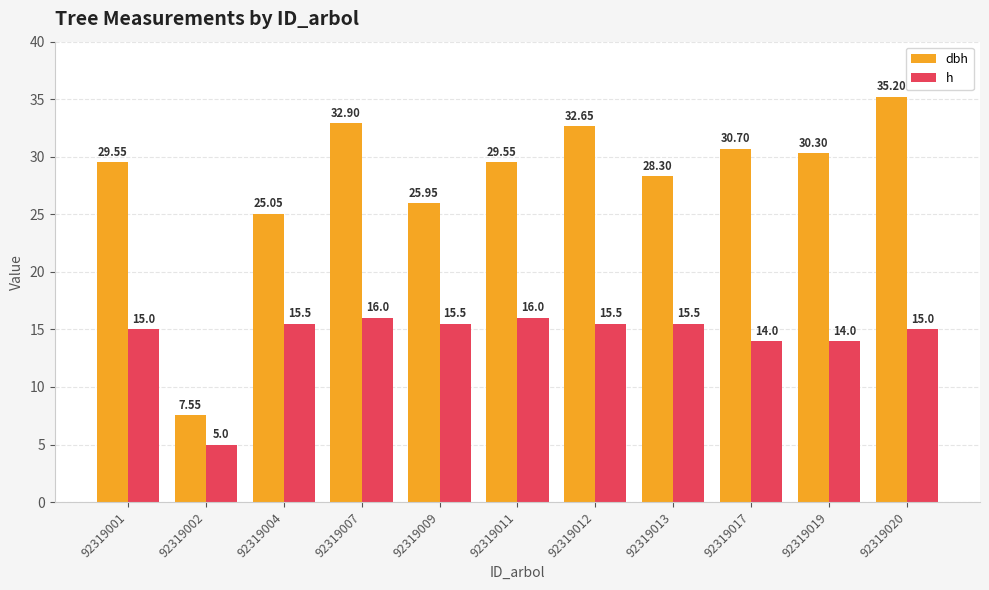

Is the value of h at 92319002 greater than the value of dbh at 92319001?

No